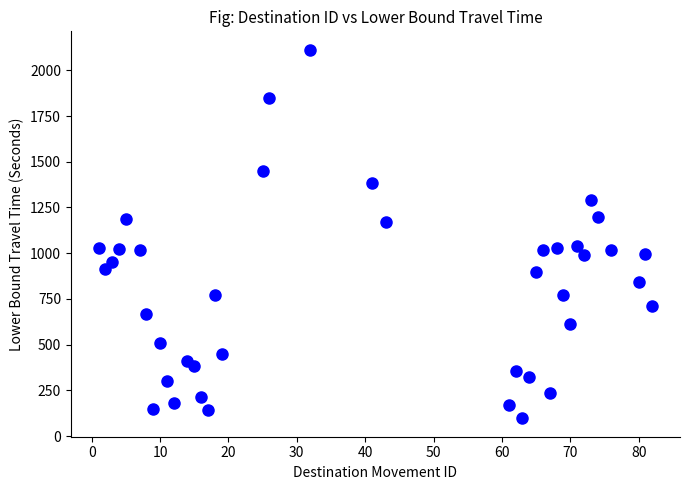

What is the range of X values (max minus min)?

81